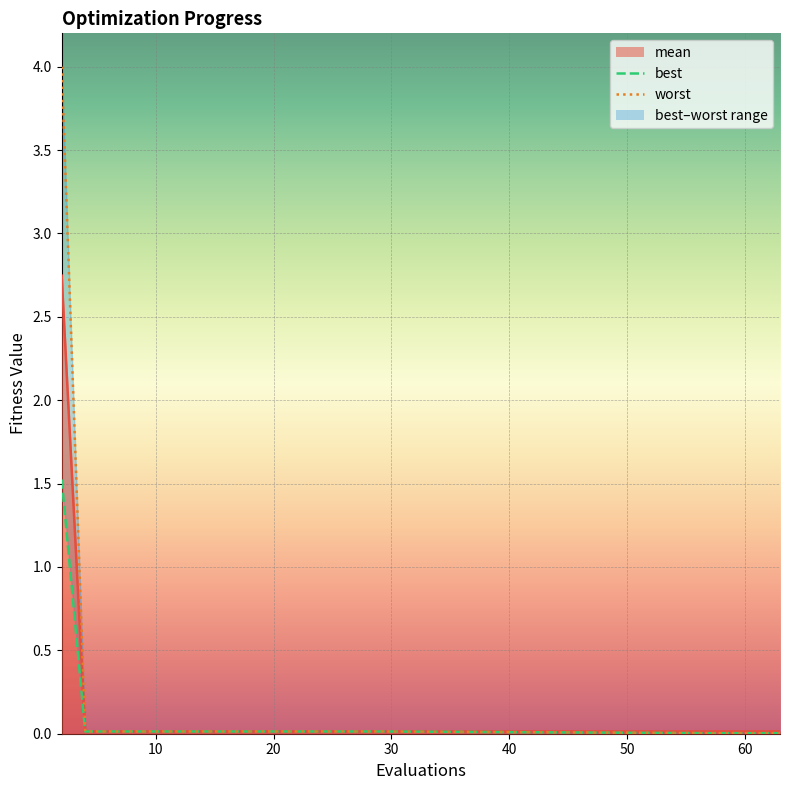

Reading left to right, what are all the values shown in this chart?

mean: 2=2.7	4=0.0	6=0.0	8=0.0	10=0.0	12=0.0	14=0.0	16=0.0	18=0.0	20=0.0	22=0.0	24=0.0	26=0.0	27=0.0	29=0.0	57=0.0	59=0.0	60=0.0	61=0.0	63=0.0
best: 2=1.5	4=0.0	6=0.0	8=0.0	10=0.0	12=0.0	14=0.0	16=0.0	18=0.0	20=0.0	22=0.0	24=0.0	26=0.0	27=0.0	29=0.0	57=0.0	59=0.0	60=0.0	61=0.0	63=0.0
worst: 2=4.0	4=0.0	6=0.0	8=0.0	10=0.0	12=0.0	14=0.0	16=0.0	18=0.0	20=0.0	22=0.0	24=0.0	26=0.0	27=0.0	29=0.0	57=0.0	59=0.0	60=0.0	61=0.0	63=0.0